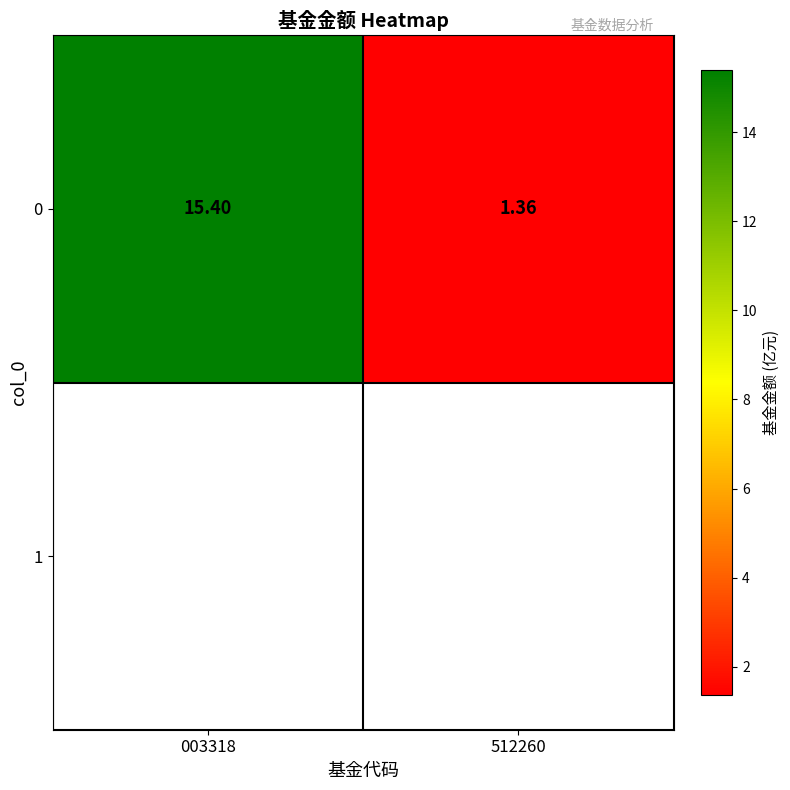

List the labels in order of value, largest first.

003318, 512260